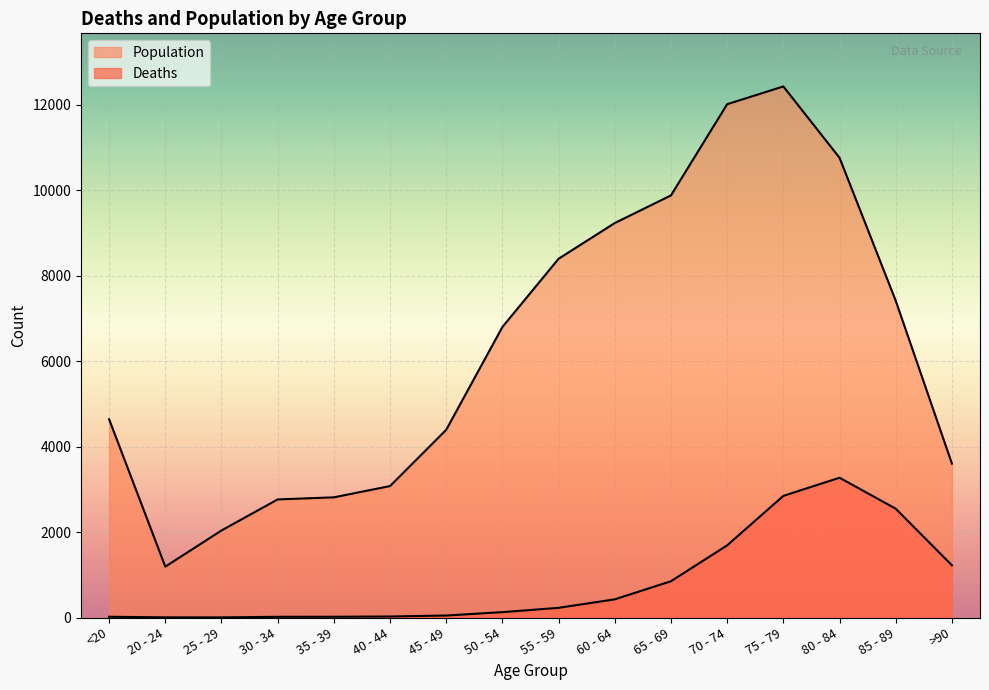

Which category has the lowest value in the Deaths series?

25 - 29